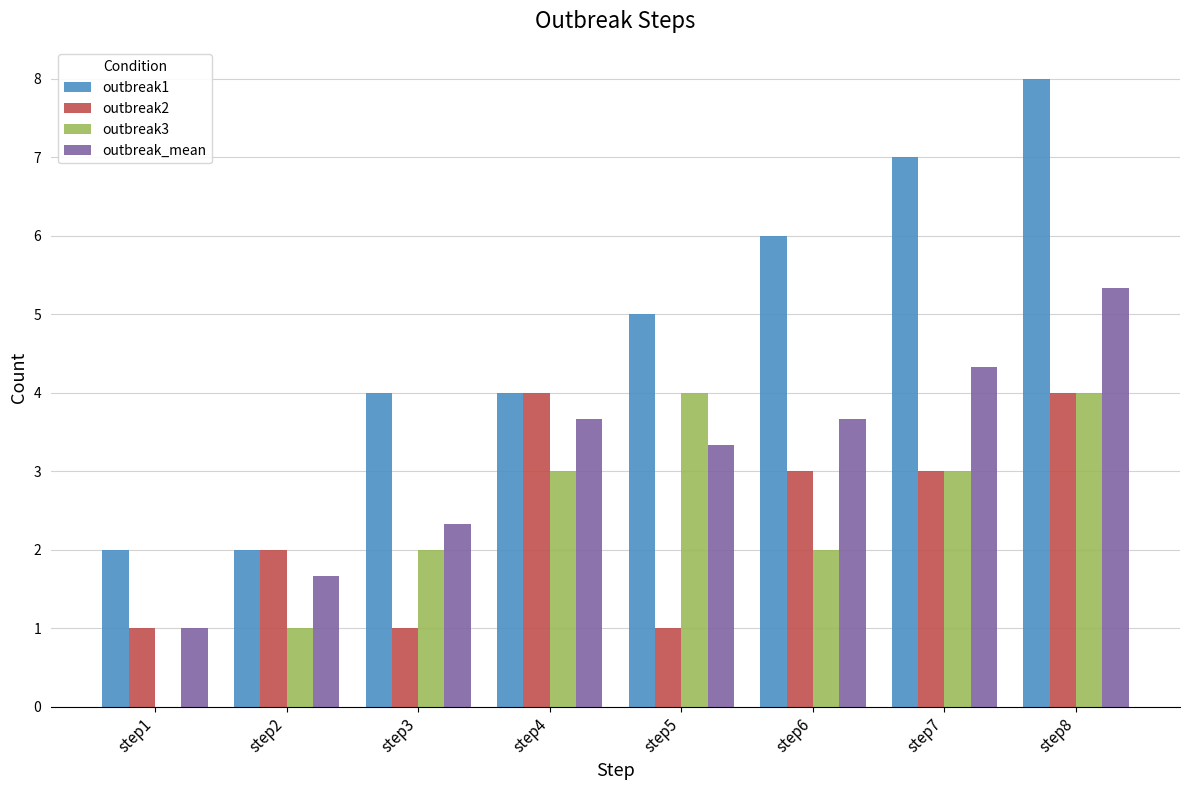

Between step1 and step5, which series saw the biggest shift?

outbreak3